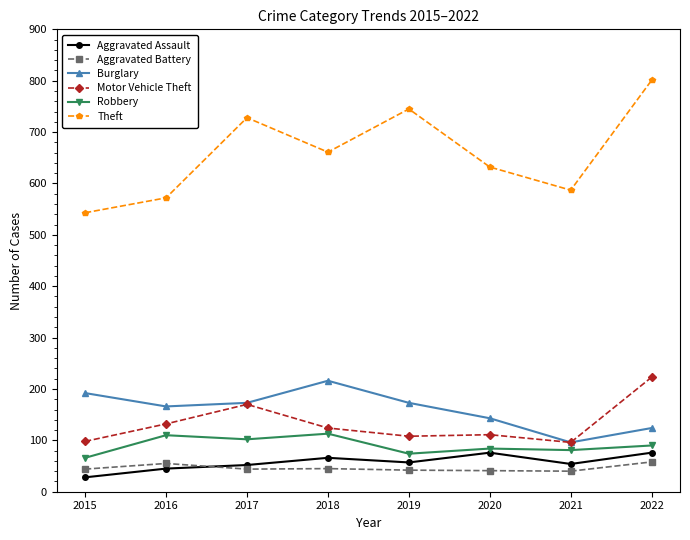

How many series are shown in this chart?

6